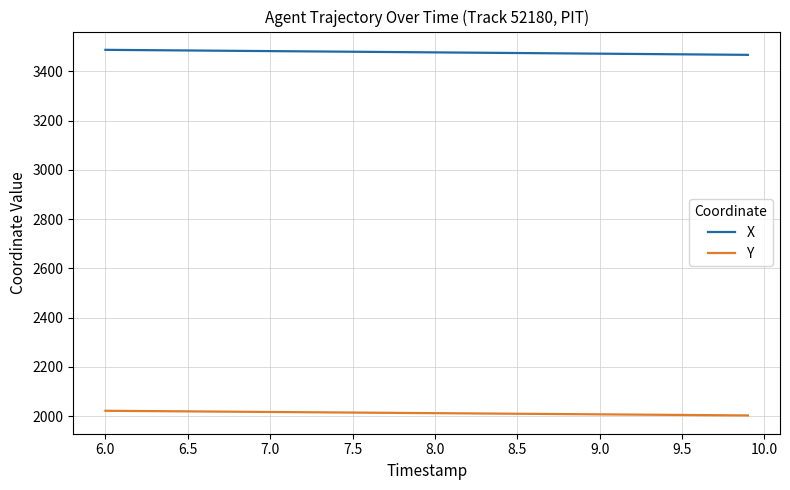

What is the lowest value of the X series?

3466.5